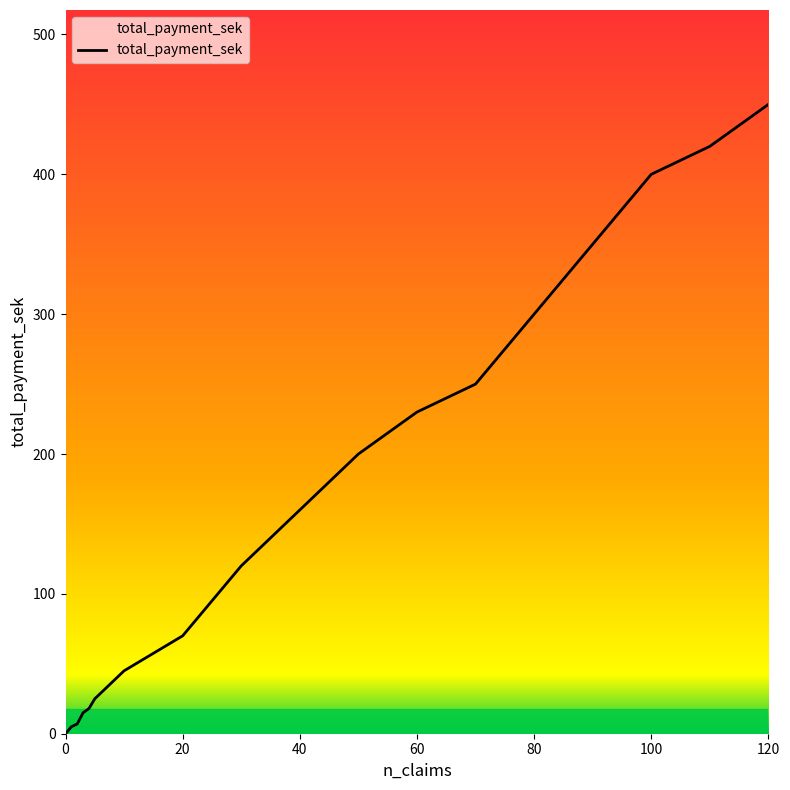

What is the maximum value shown in the chart?

450